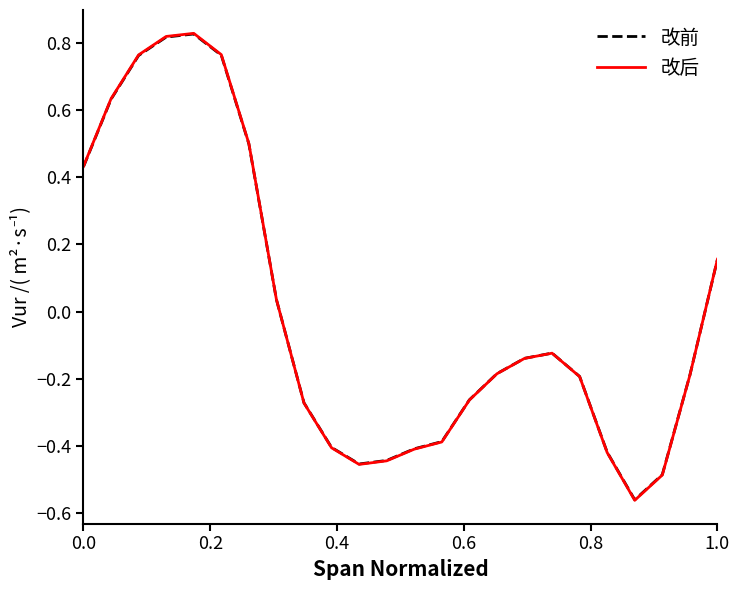

Does the chart display data point markers on the line(s)?

No